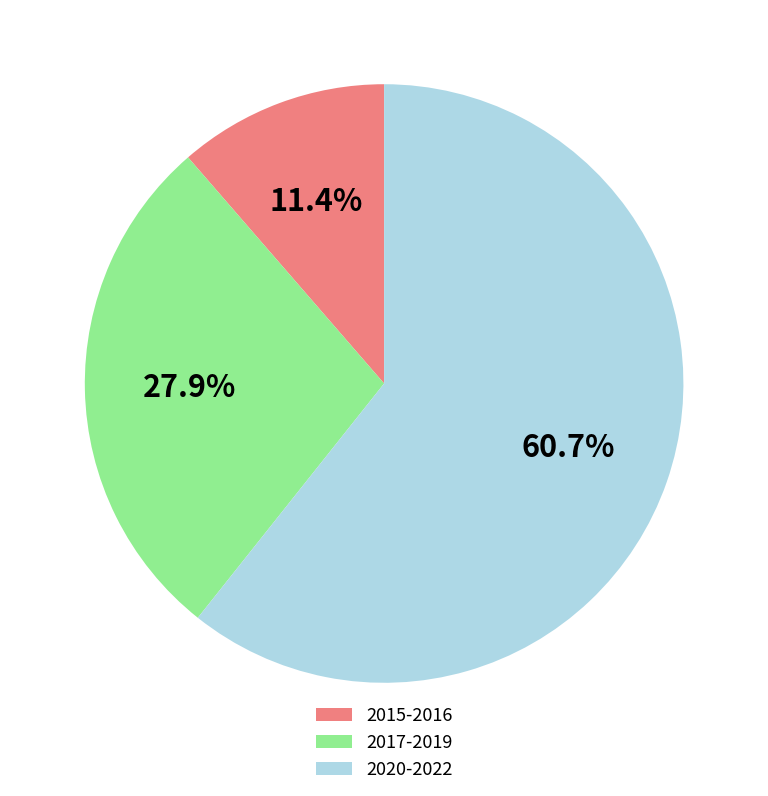

Which category has the smallest portion of the pie?

2015-2016